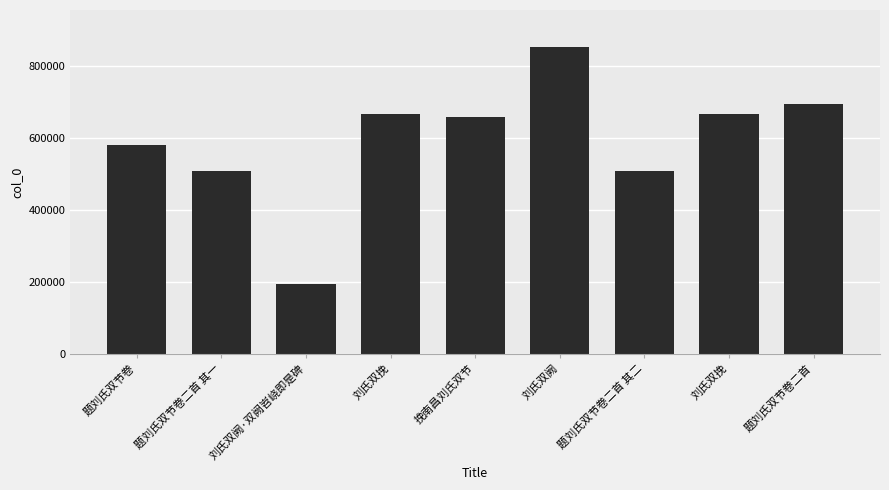

How many distinct data groups are displayed?

1